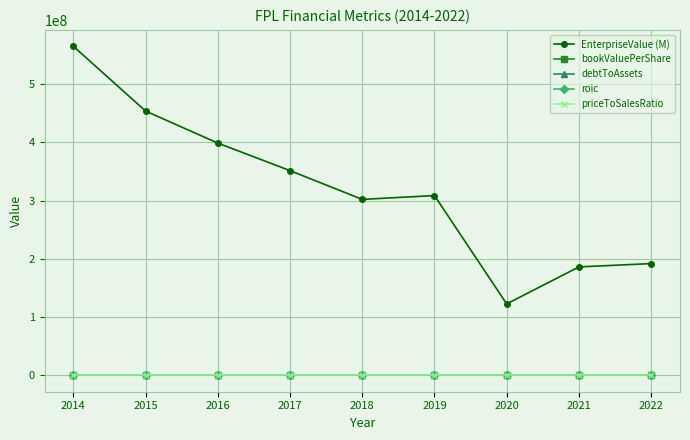

Which series has the widest spread of values?

EnterpriseValue (M)